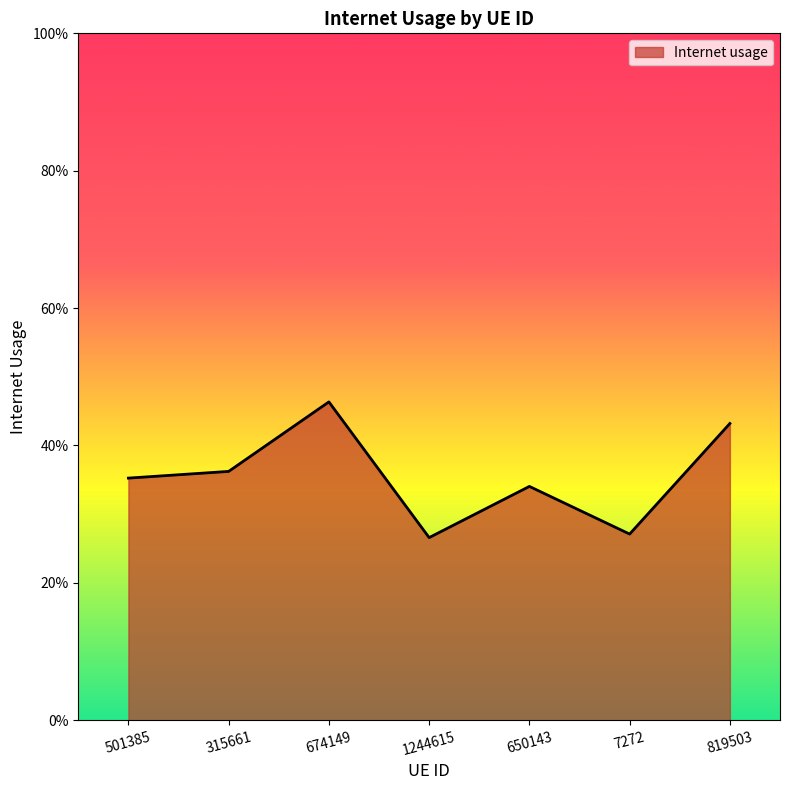

How many interior local peaks (higher than both neighbors) does the data have?

2